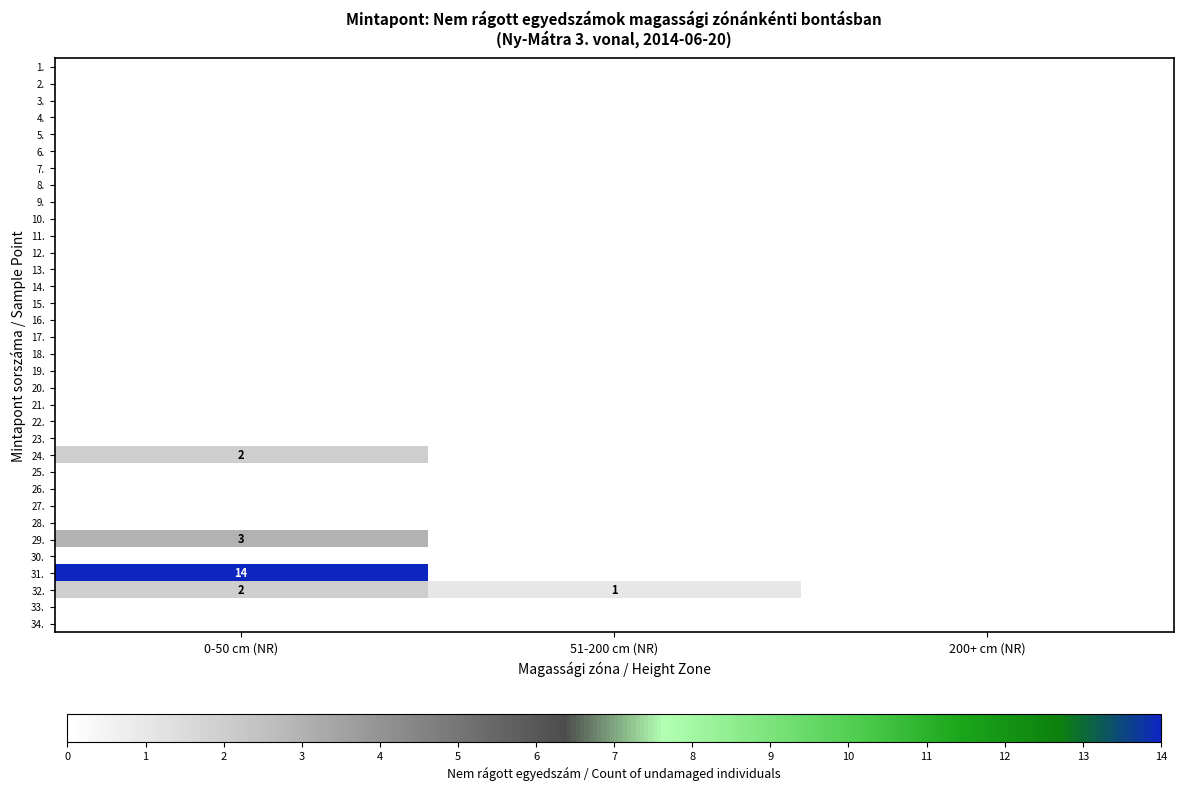

Rank the series at 0-50 cm (NR) from highest to lowest value.

31., 29., 24., 32., 1., 2., 3., 4., 5., 6., 7., 8., 9., 10., 11., 12., 13., 14., 15., 16., 17., 18., 19., 20., 21., 22., 23., 25., 26., 27., 28., 30., 33., 34.